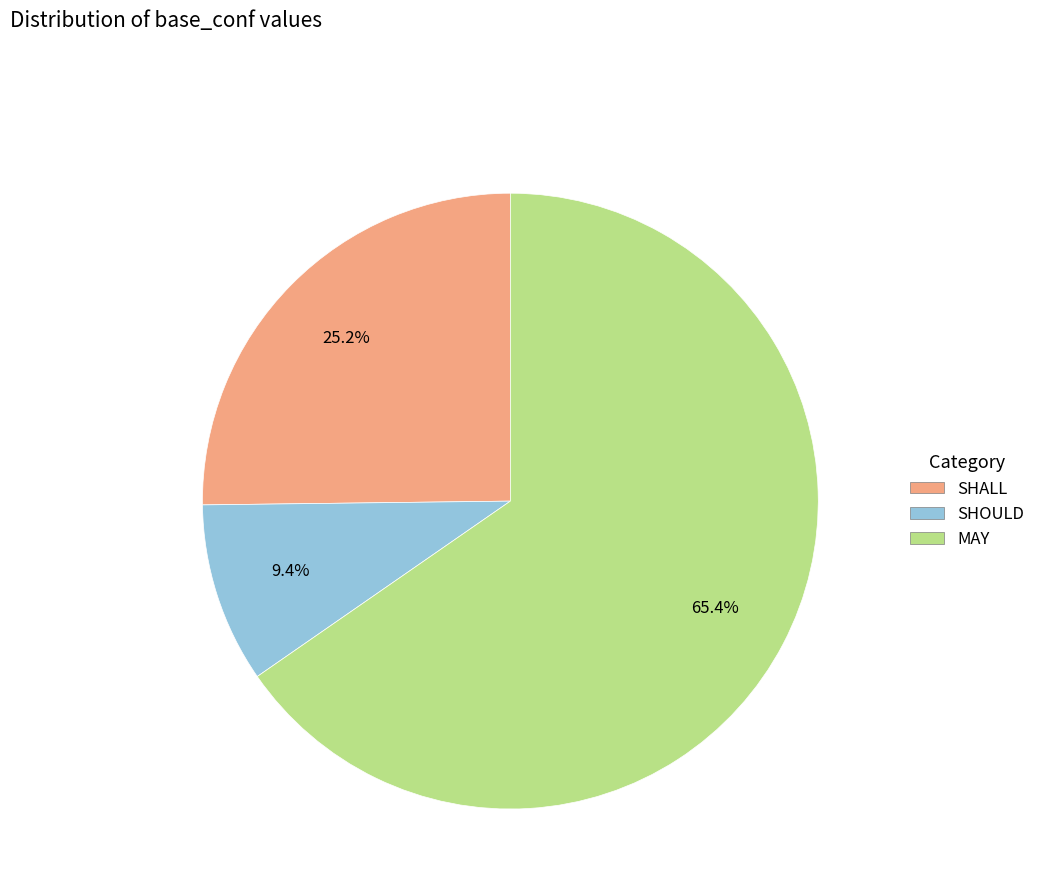

Which has a higher value, MAY or SHALL?

MAY